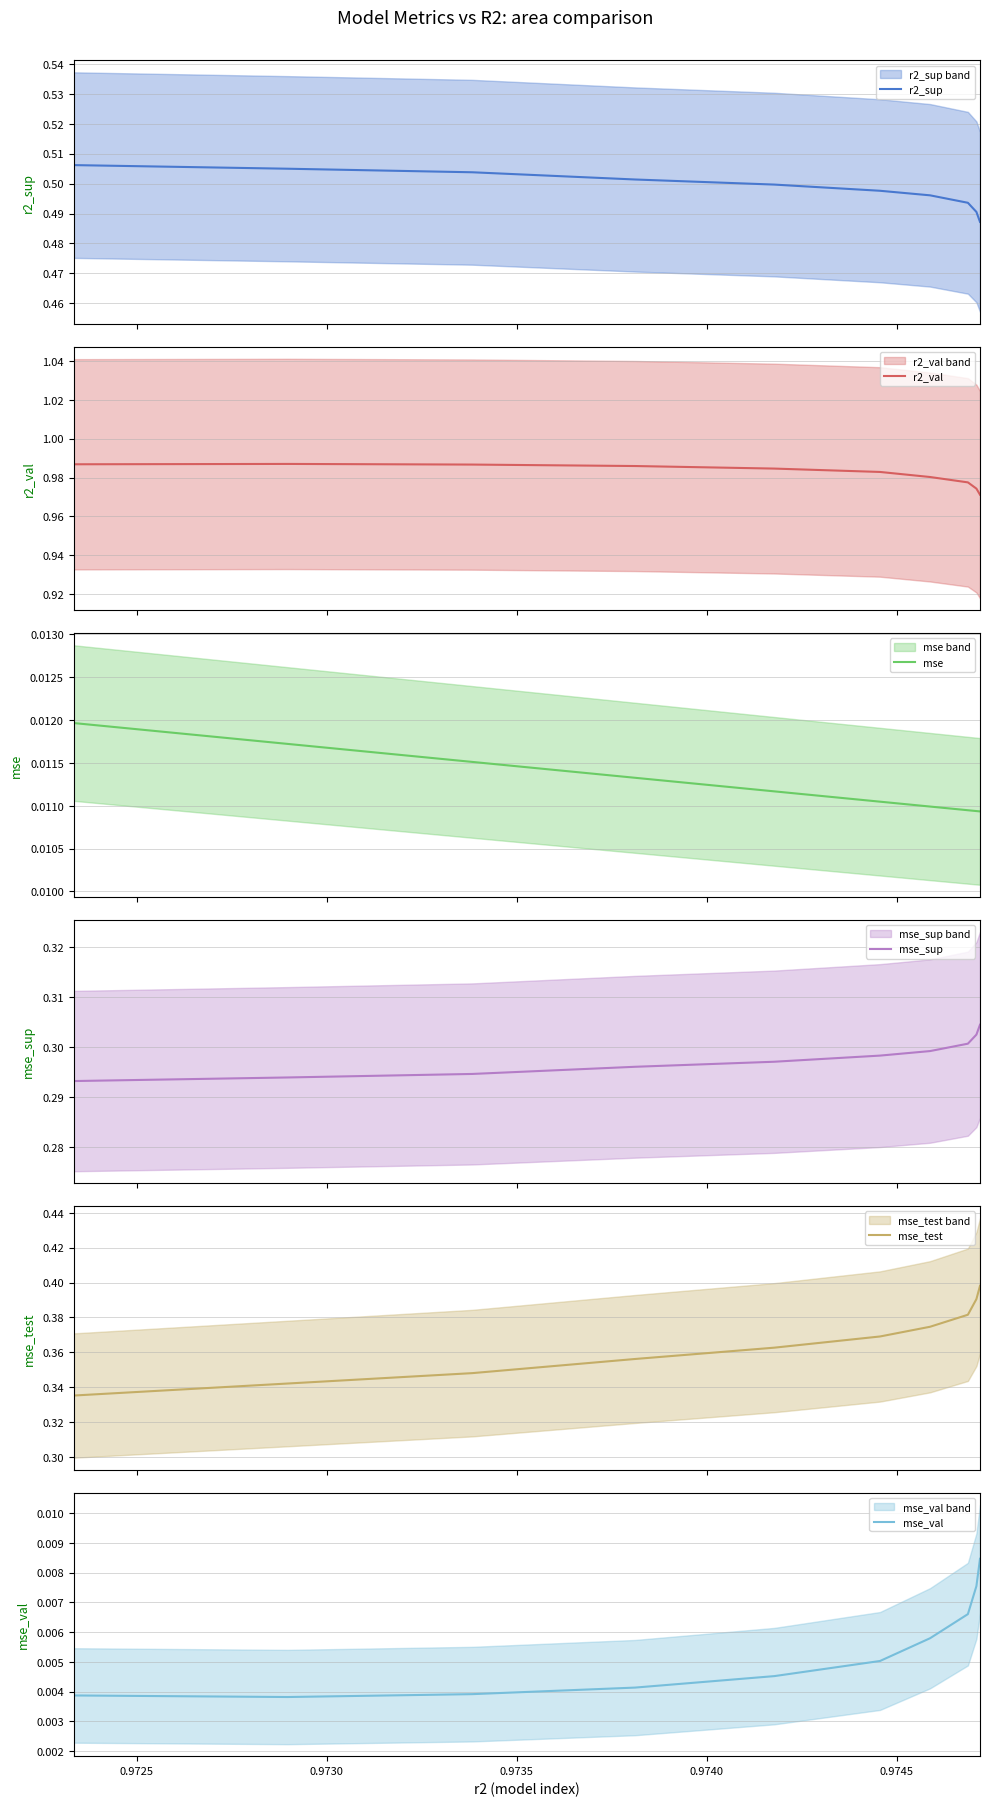

Rank the series by their maximum value, from highest to lowest.

r2_val, r2_sup, mse_test, mse_sup, mse, mse_val